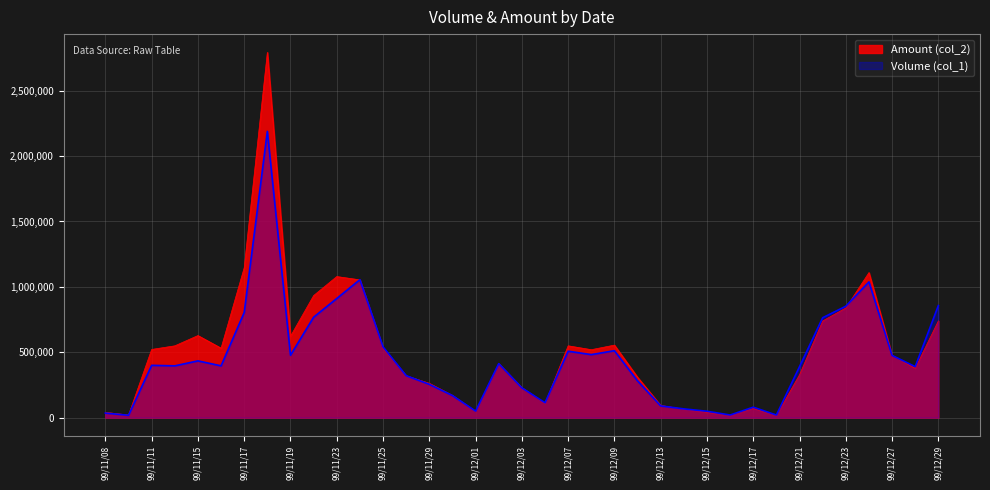

Which category has the lowest value in the Amount (col_2) series?

99/12/16